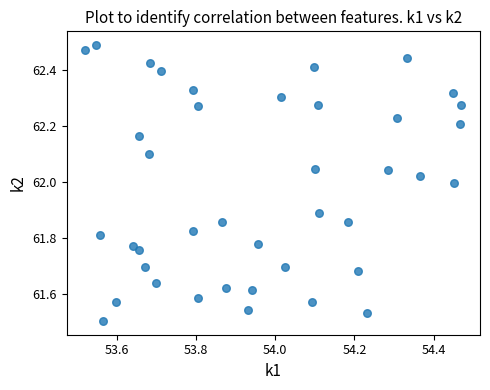

What is the range of Y values (max minus min)?

1.0